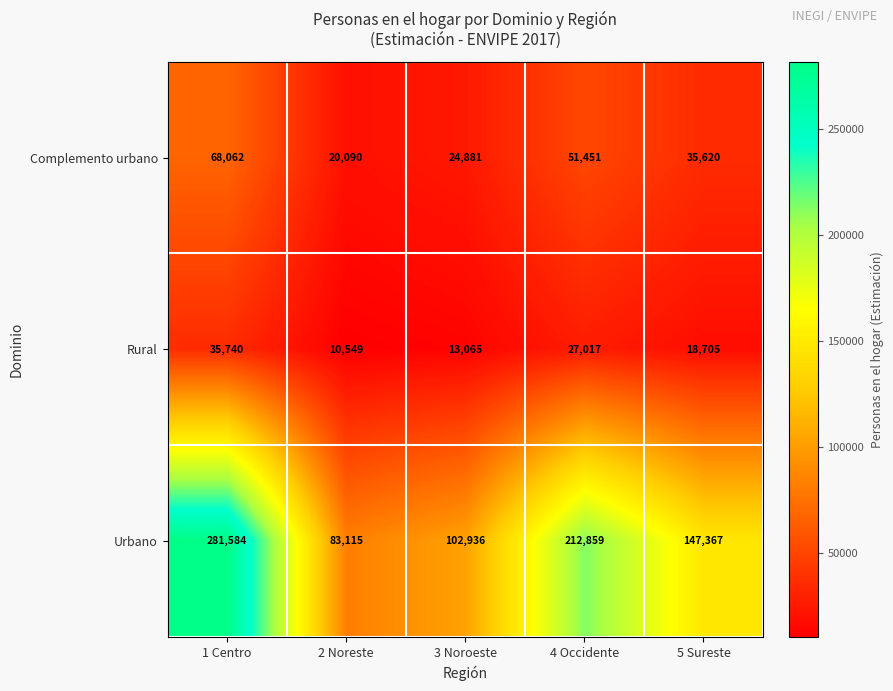

Reading left to right, extract all data points from this chart.

Complemento urbano: 68062	20090	24881	51451	35620
Rural: 35740	10549	13065	27017	18705
Urbano: 281584	83115	102936	212859	147367